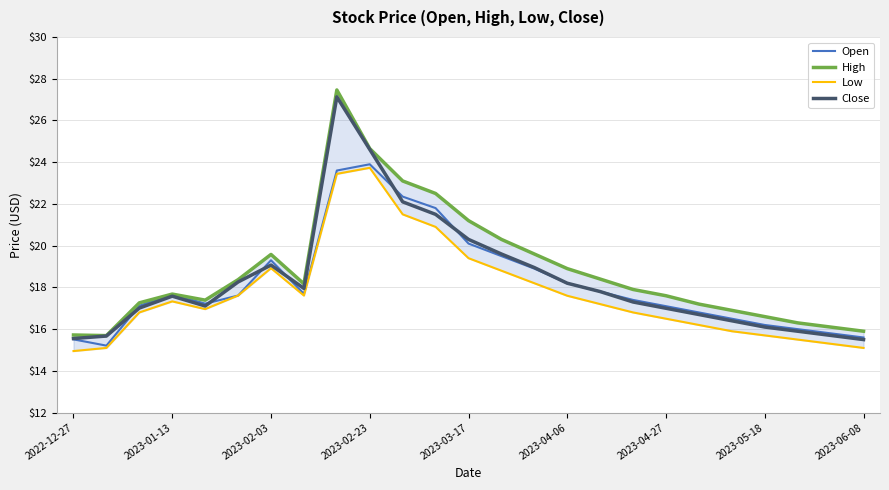

Reading left to right, extract all data points from this chart.

Open: 15.5	15.2	17.1	17.7	17.2	17.6	19.3	17.7	23.6	23.9	22.4	21.8	20.1	19.5	18.9	18.2	17.8	17.4	17.1	16.8	16.5	16.2	16.0	15.8	15.6
High: 15.7	15.7	17.3	17.7	17.4	18.4	19.6	18.2	27.5	24.6	23.1	22.5	21.2	20.3	19.6	18.9	18.4	17.9	17.6	17.2	16.9	16.6	16.3	16.1	15.9
Low: 14.9	15.1	16.8	17.3	17.0	17.6	18.9	17.6	23.4	23.7	21.5	20.9	19.4	18.8	18.2	17.6	17.2	16.8	16.5	16.2	15.9	15.7	15.5	15.3	15.1
Close: 15.6	15.7	17.0	17.6	17.1	18.3	19.1	17.9	27.1	24.6	22.1	21.5	20.3	19.6	18.9	18.2	17.8	17.3	17.0	16.7	16.4	16.1	15.9	15.7	15.5